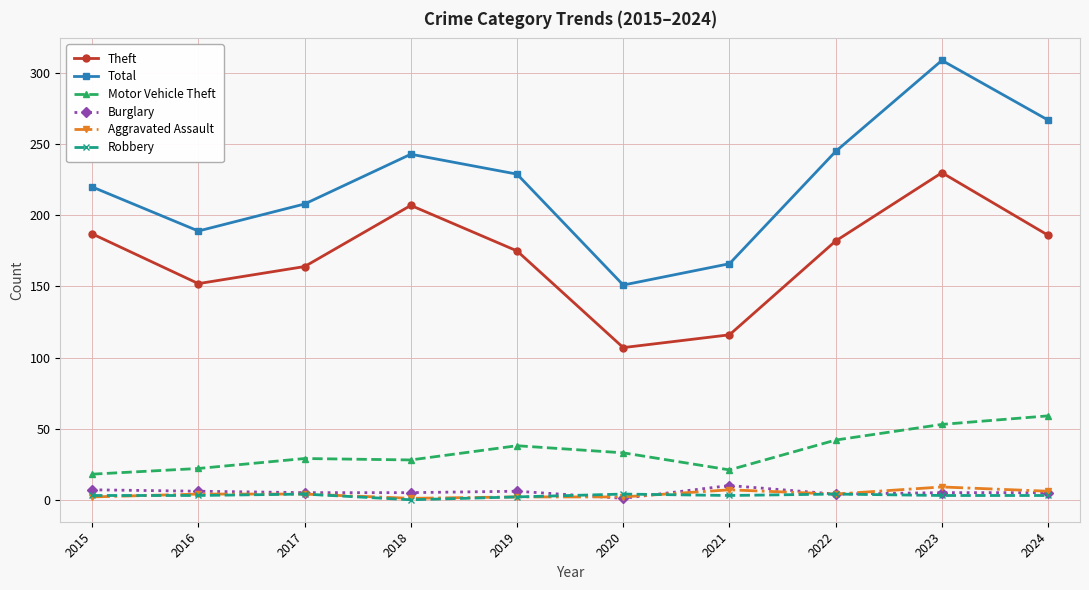

Between 2015 and 2024, which series saw the biggest shift?

Total